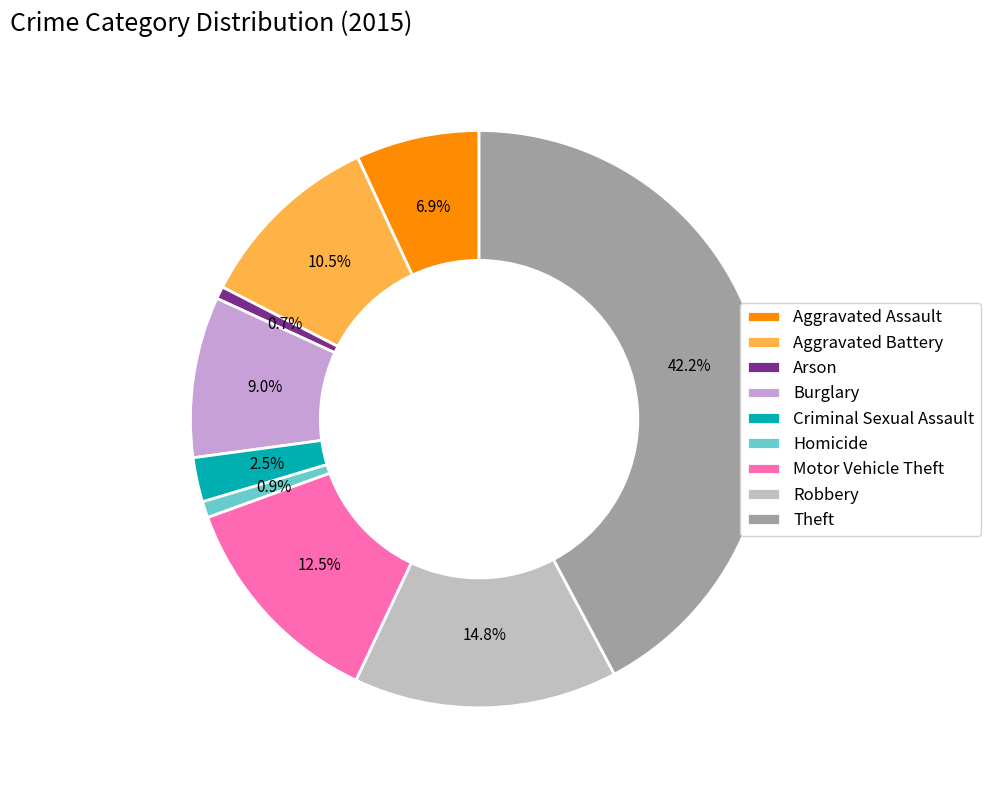

What is the largest slice in the pie chart?

Theft